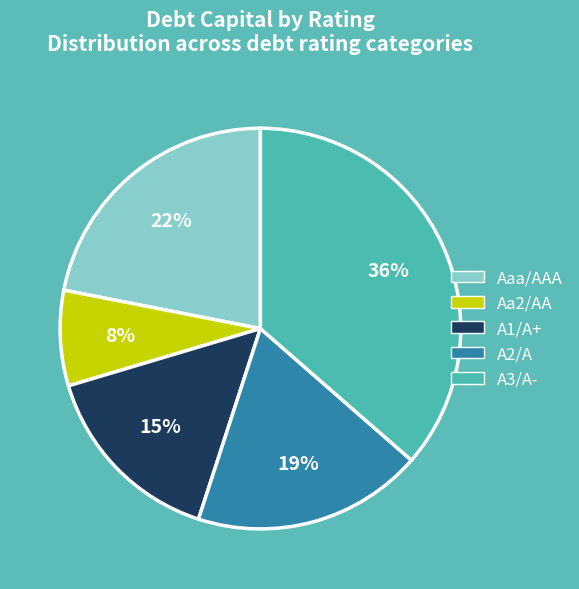

To the nearest percent, what is the average slice percentage?

20%